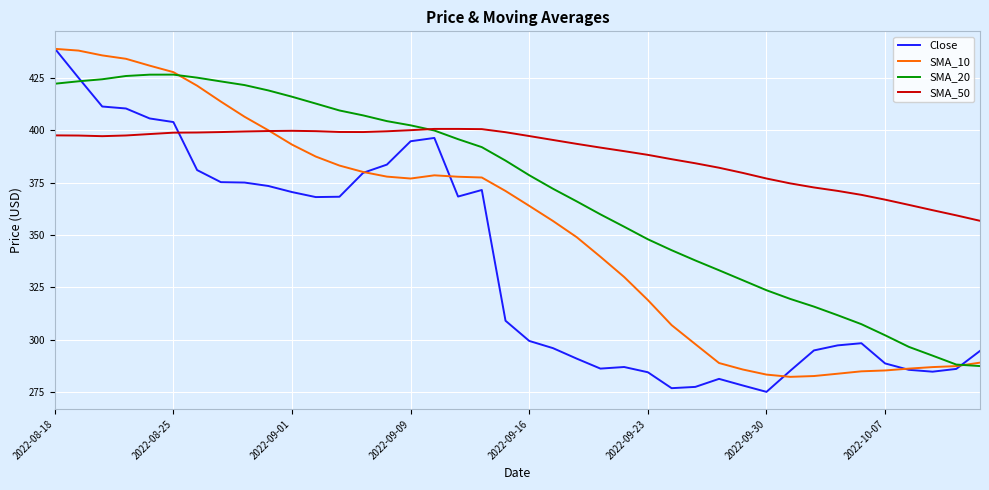

Is this an area chart (filled region under the line)?

No